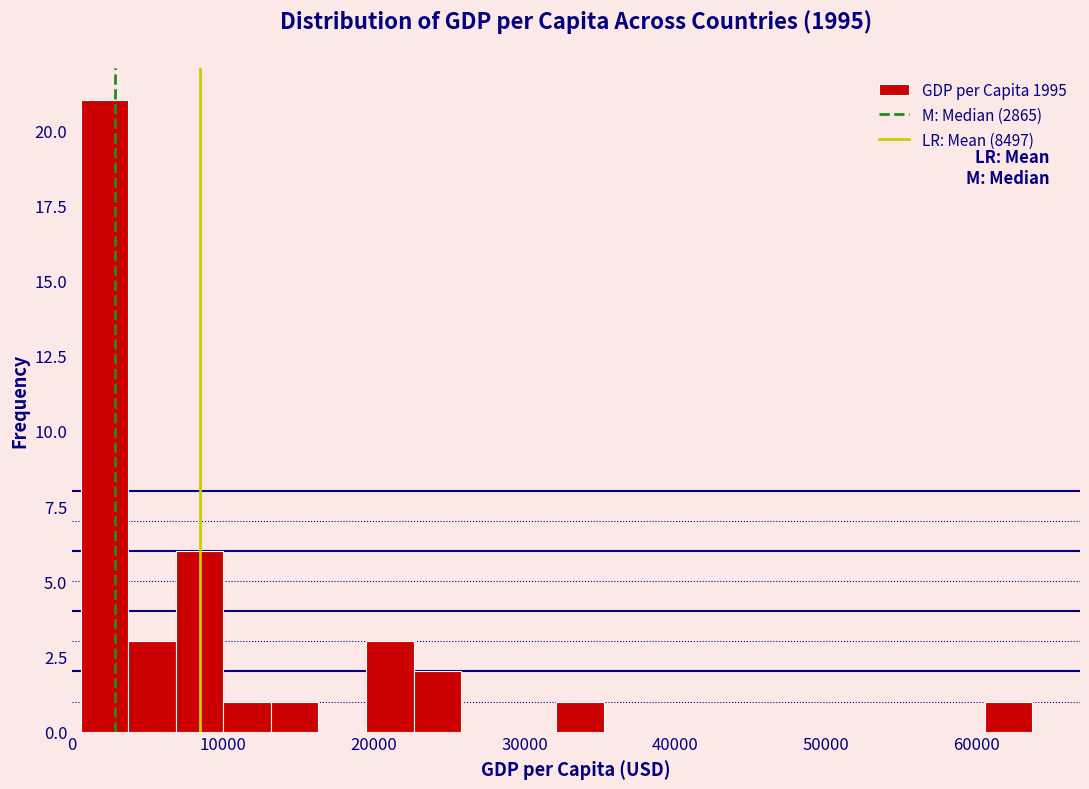

Read against the x-axis, roughly where is the centre of the tallest bar?

2000